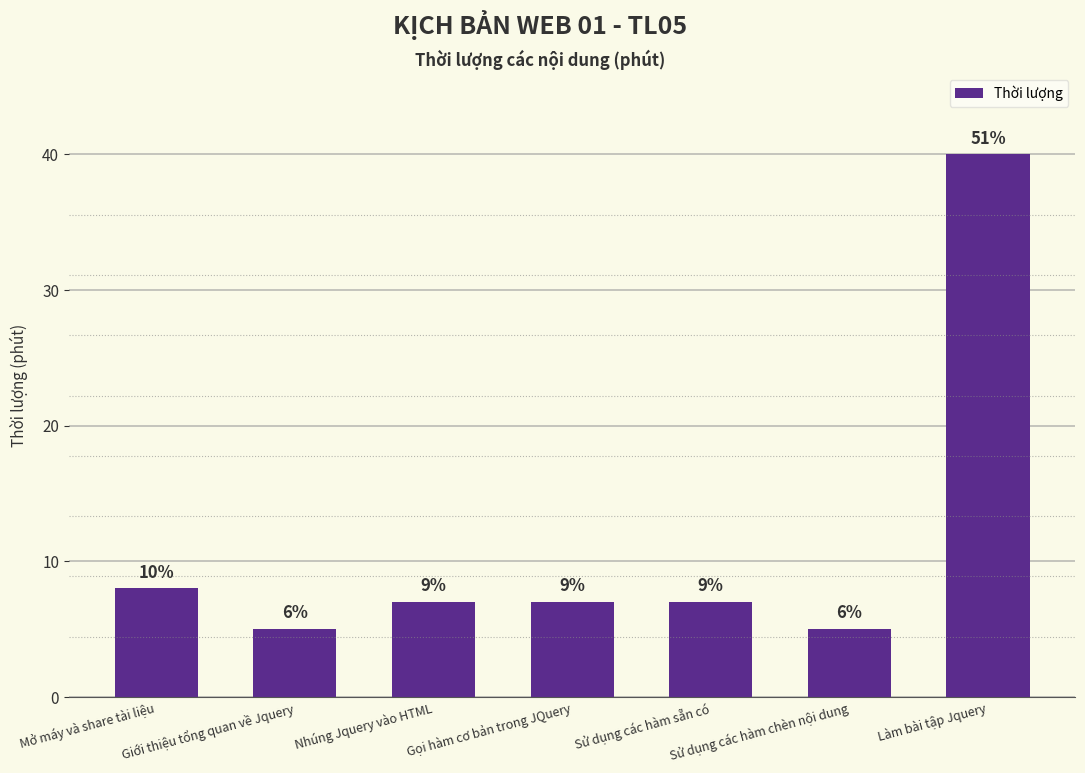

What is the label of the 4th bar from the right?

Gọi hàm cơ bản trong JQuery